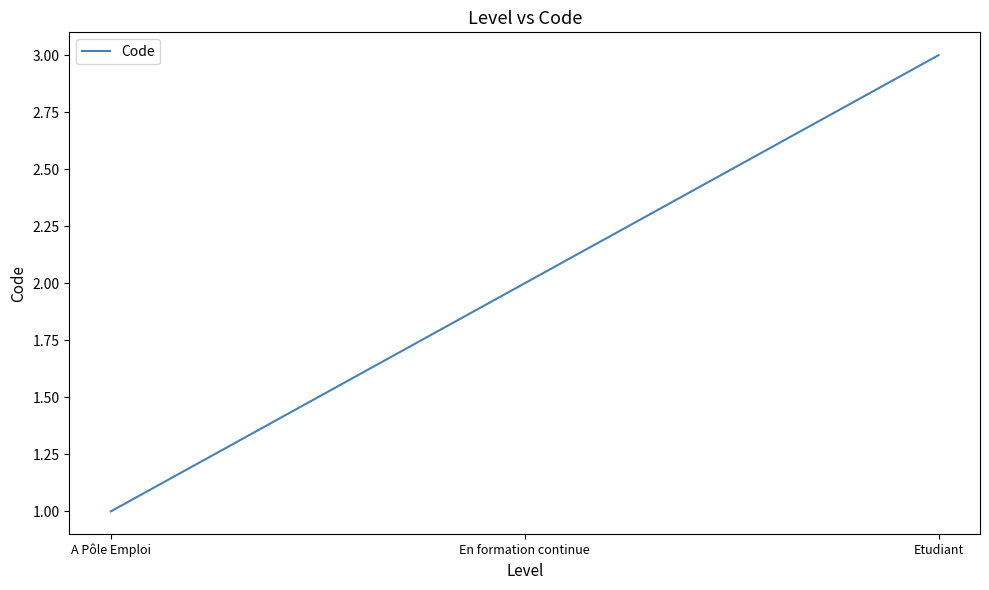

Read the value at A Pôle Emploi.

1